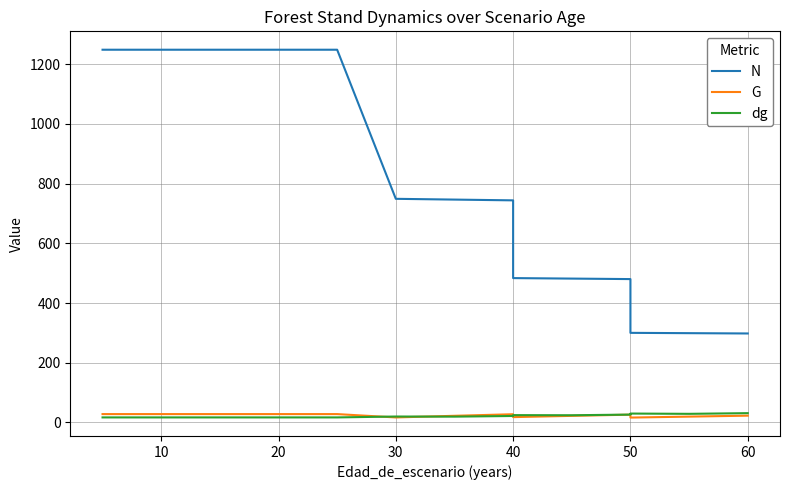

Reading left to right, transcribe all the data shown in this chart.

N: 1248.5	1248.5	1248.5	1248.5	1248.5	1248.5	1248.5	749.1	746.5	743.9	483.6	481.9	480.2	300.1	299.1	298.1
G: 28.0	28.0	28.0	28.0	28.0	28.0	28.0	16.8	22.3	27.6	17.9	22.1	26.2	16.4	19.6	22.8
dg: 16.9	16.9	16.9	16.9	16.9	16.9	16.9	19.9	19.5	21.7	24.6	24.2	26.4	29.8	28.9	31.2